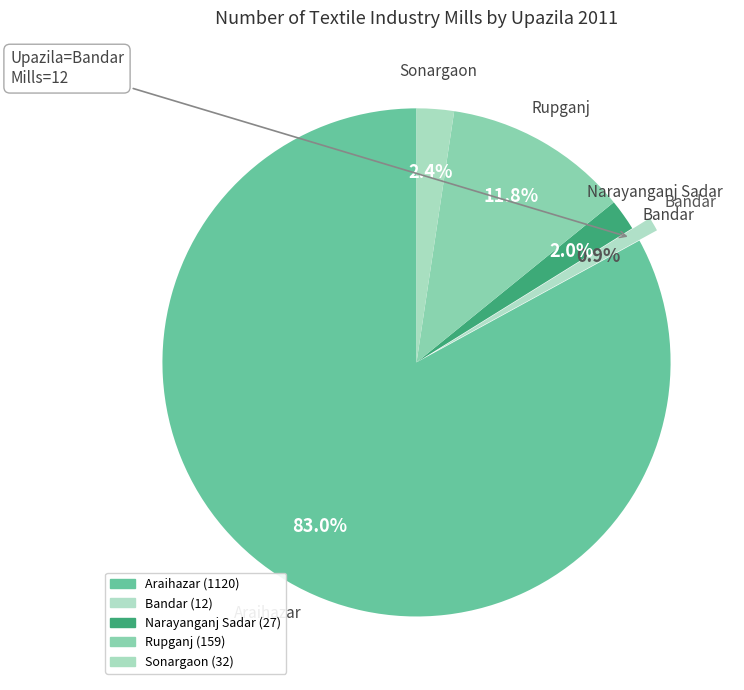

Is the sum of Rupganj and Sonargaon greater than half?

No